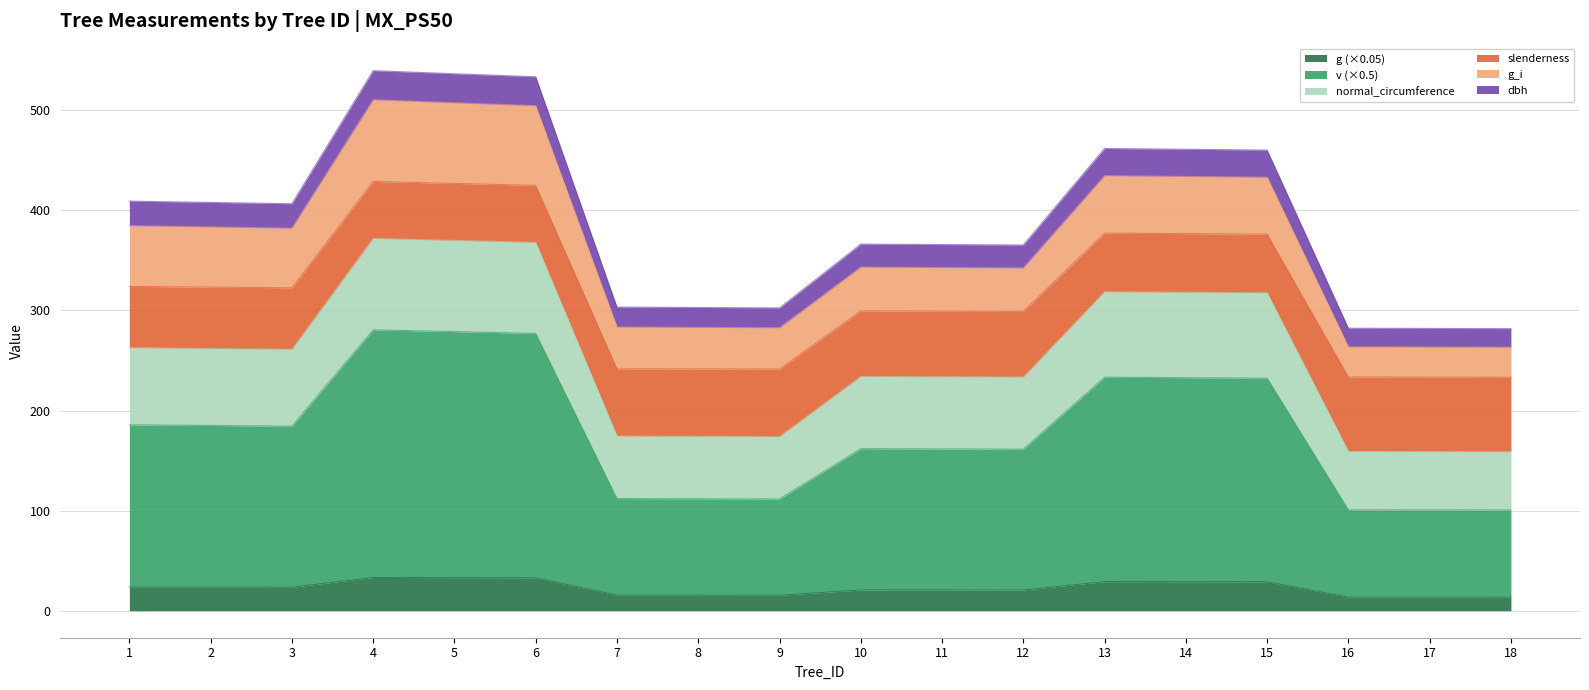

What is the highest value of the g (×0.05) series?

33.2